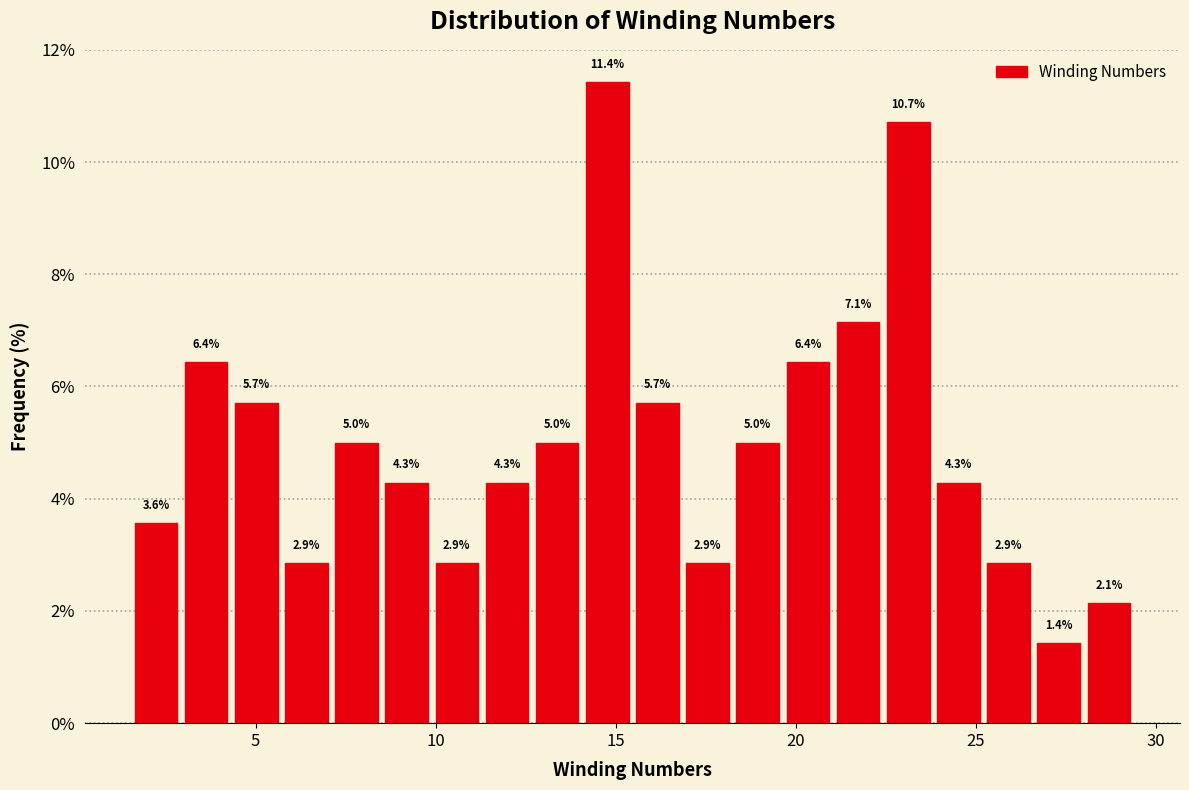

Read against the x-axis, roughly where is the centre of the tallest bar?

15.0